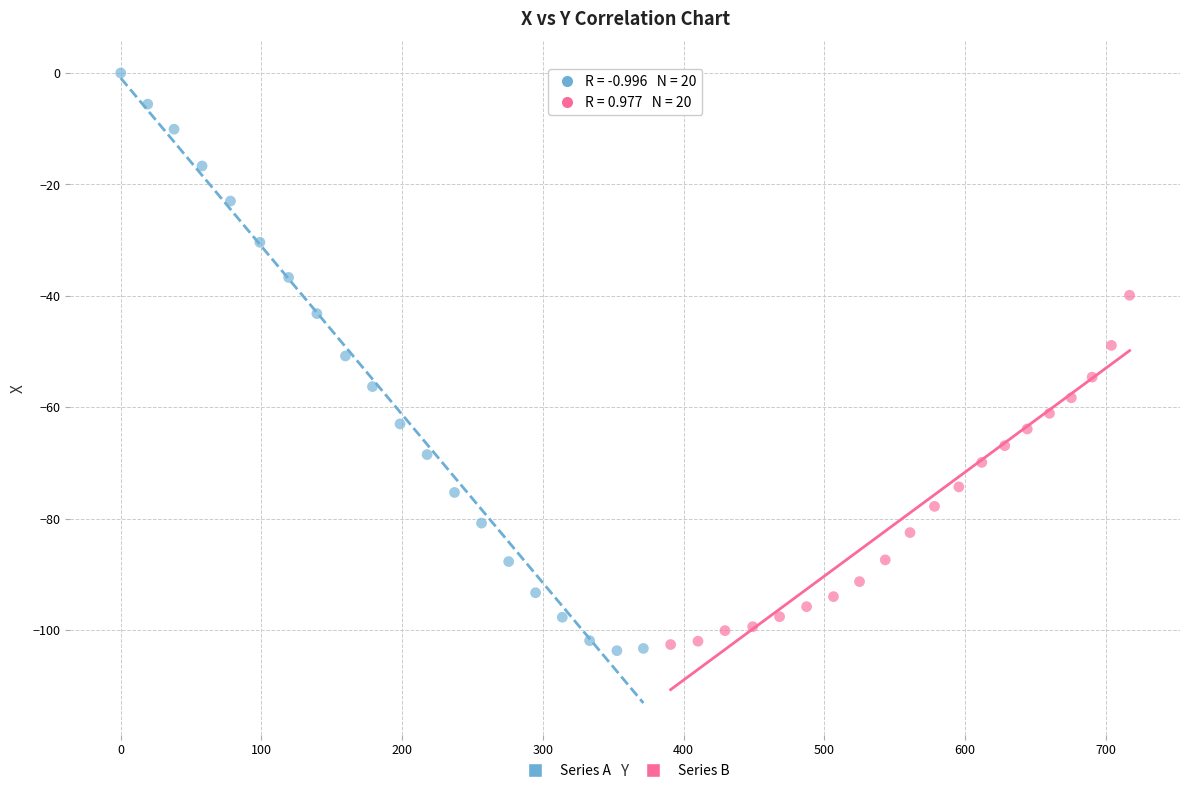

Which series reaches the maximum Y coordinate?

Series A